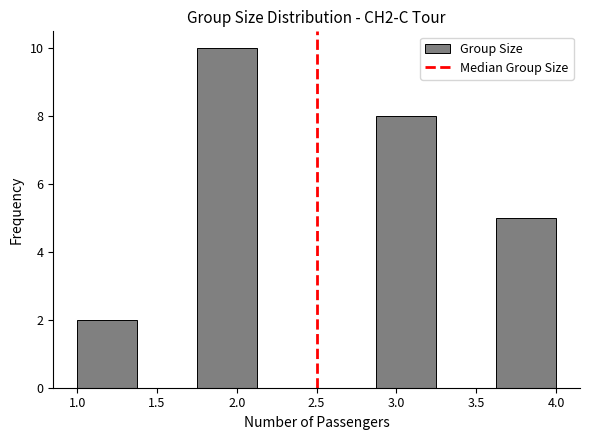

Reading left to right, transcribe this chart: for each bar, give the range it covers on the x-axis and its height. Neither the bar edges nor the heights are printed on the chart, so give them approximately, as read against the axes.

1.000 to 1.375: 2
1.375 to 1.750: 0
1.750 to 2.125: 10
2.125 to 2.500: 0
2.500 to 2.875: 0
2.875 to 3.250: 8
3.250 to 3.625: 0
3.625 to 4.000: 5